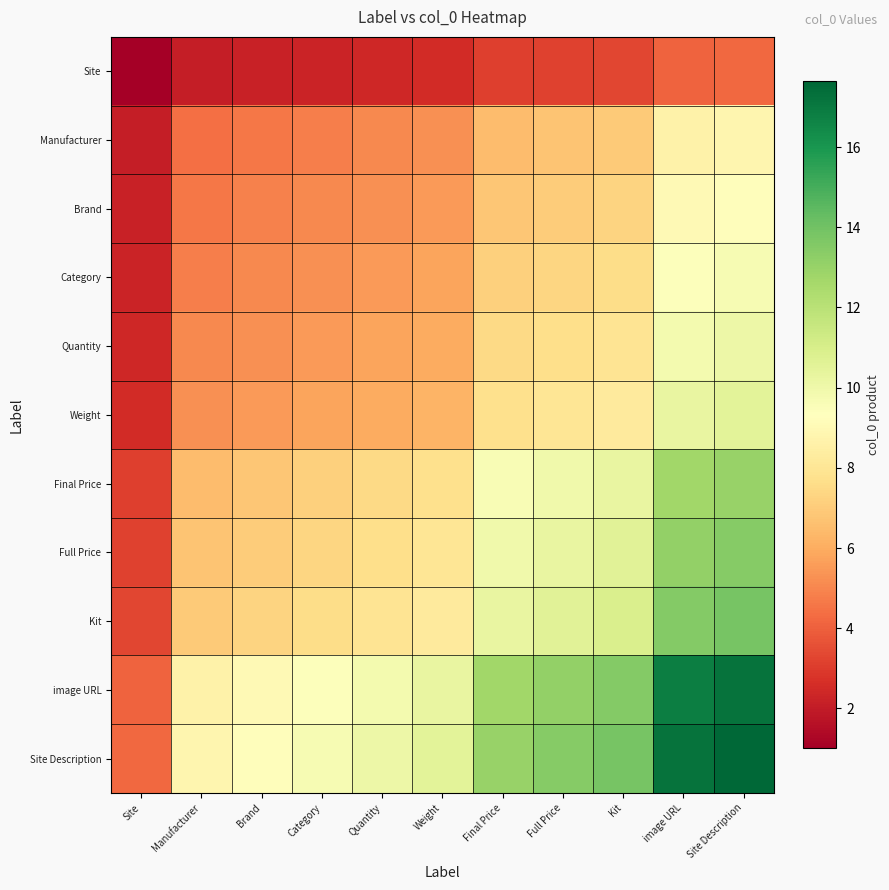

Between Full Price and Kit, which is larger?

Kit